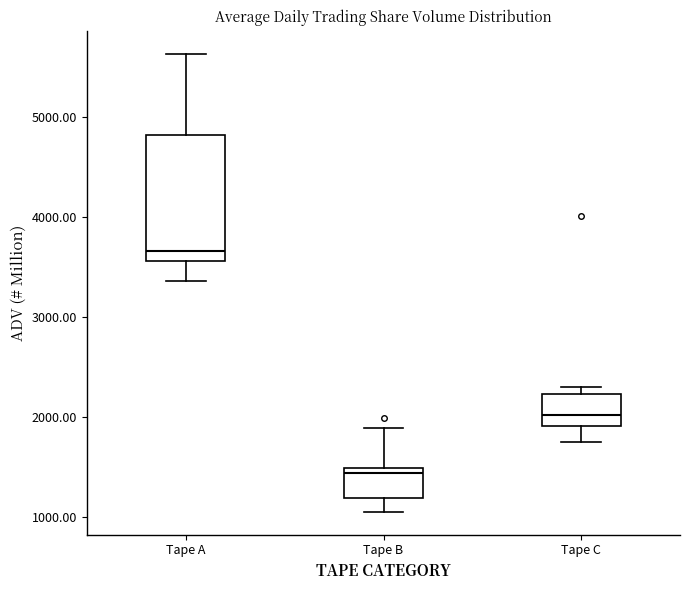

Reading left to right, read every box against the y-axis: the position of its median line, the range the box covers, and the ends of its whiskers. The values are not printed on the chart, so give them approximately, as read against the axis.

Tape A: median 3700, box 3600 to 4800, whiskers 3400 to 5600
Tape B: median 1400, box 1200 to 1500, whiskers 1100 to 1900
Tape C: median 2000, box 1900 to 2200, whiskers 1700 to 2300